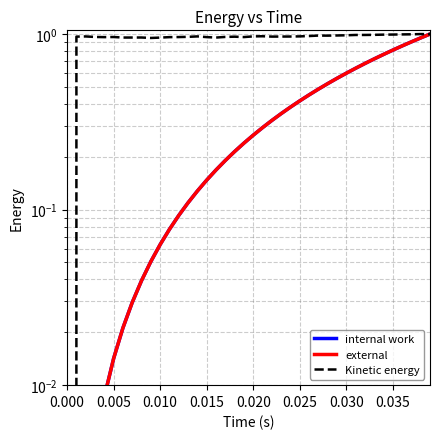

True or false: Kinetic energy has a value of 1.0 at 0.005.

True